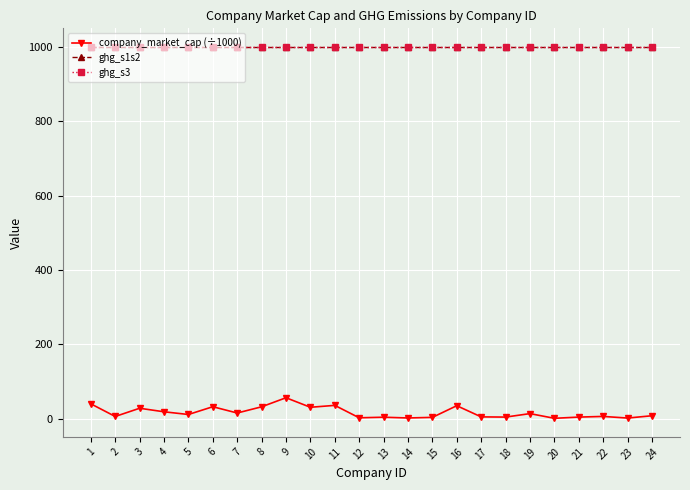

The value of company_market_cap (÷1000) at 1 is 39.8. True or false?

True